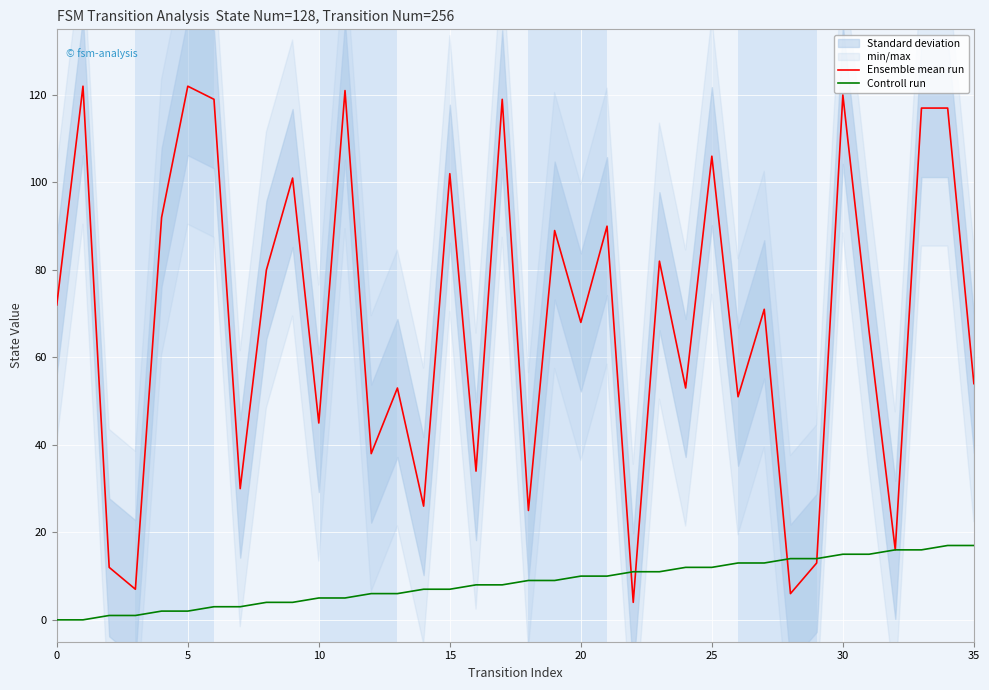

What is the label of the 17th point from the left?

16